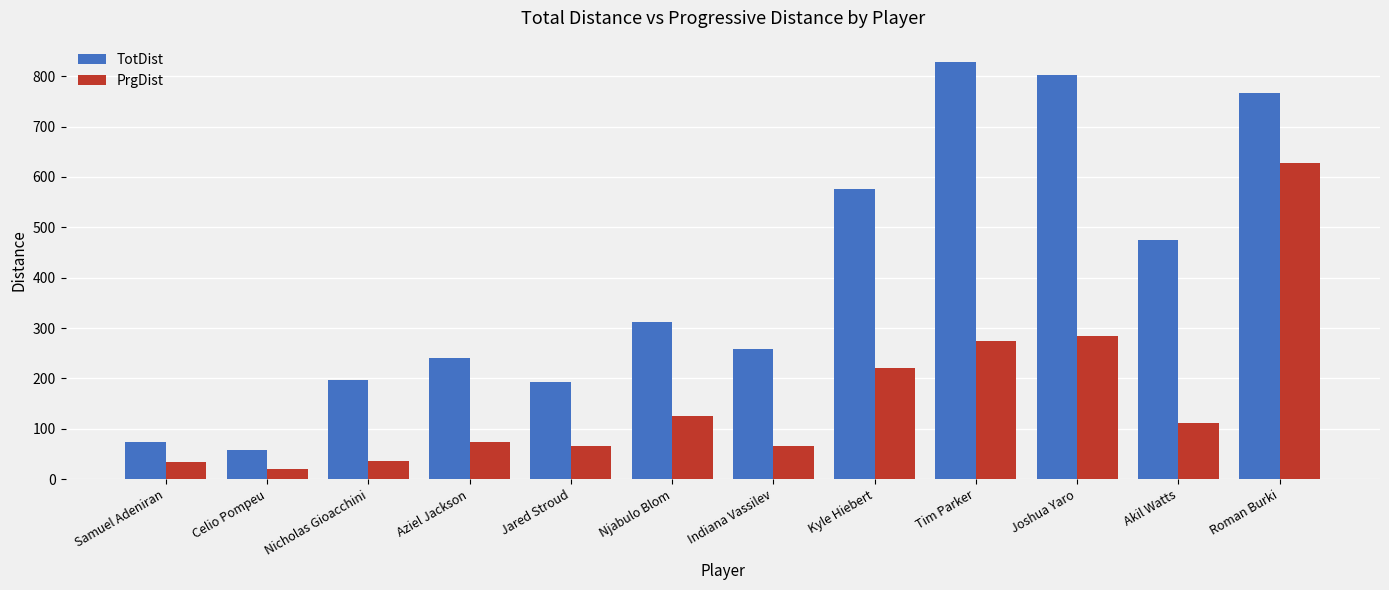

Where is PrgDist nearest to the value 324?

Joshua Yaro